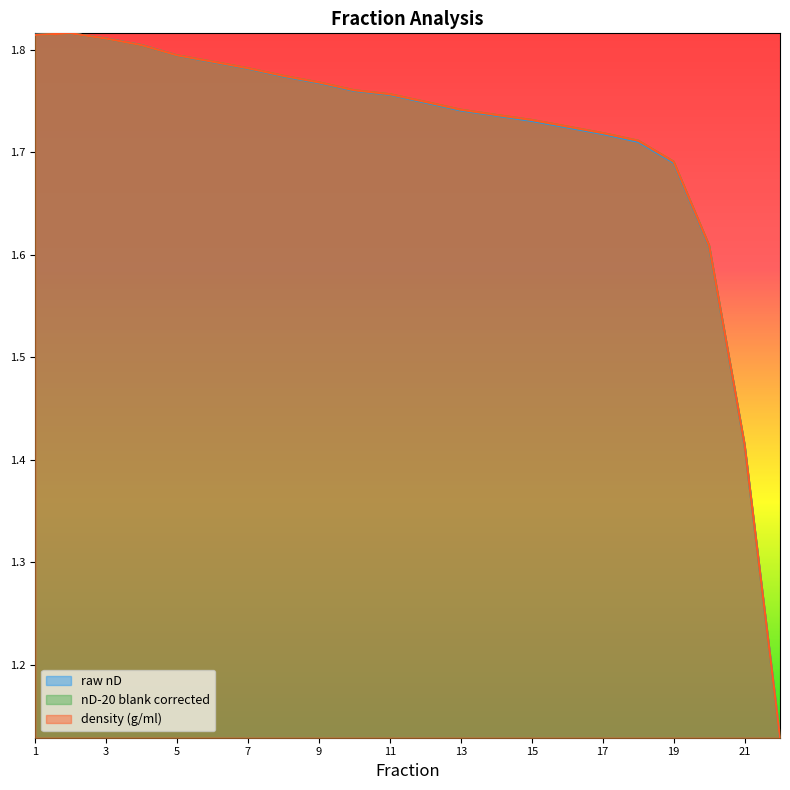

Reading left to right, transcribe all the data shown in this chart.

raw nD: 1.8	1.8	1.8	1.8	1.8	1.8	1.8	1.8	1.8	1.8	1.8	1.7	1.7	1.7	1.7	1.7	1.7	1.7	1.7	1.6	1.4	1.1
nD-20 blank corrected: 1.8	1.8	1.8	1.8	1.8	1.8	1.8	1.8	1.8	1.8	1.8	1.7	1.7	1.7	1.7	1.7	1.7	1.7	1.7	1.6	1.4	1.1
density (g/ml): 1.8	1.8	1.8	1.8	1.8	1.8	1.8	1.8	1.8	1.8	1.8	1.7	1.7	1.7	1.7	1.7	1.7	1.7	1.7	1.6	1.4	1.1